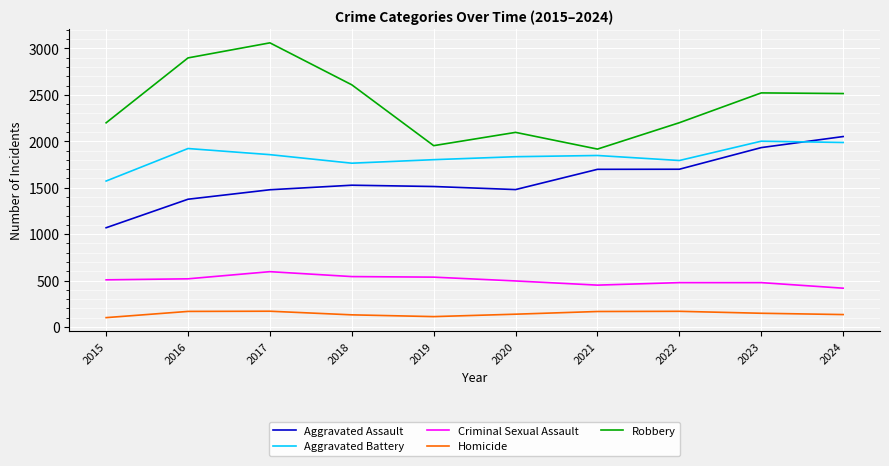

Does the chart display data point markers on the line(s)?

No